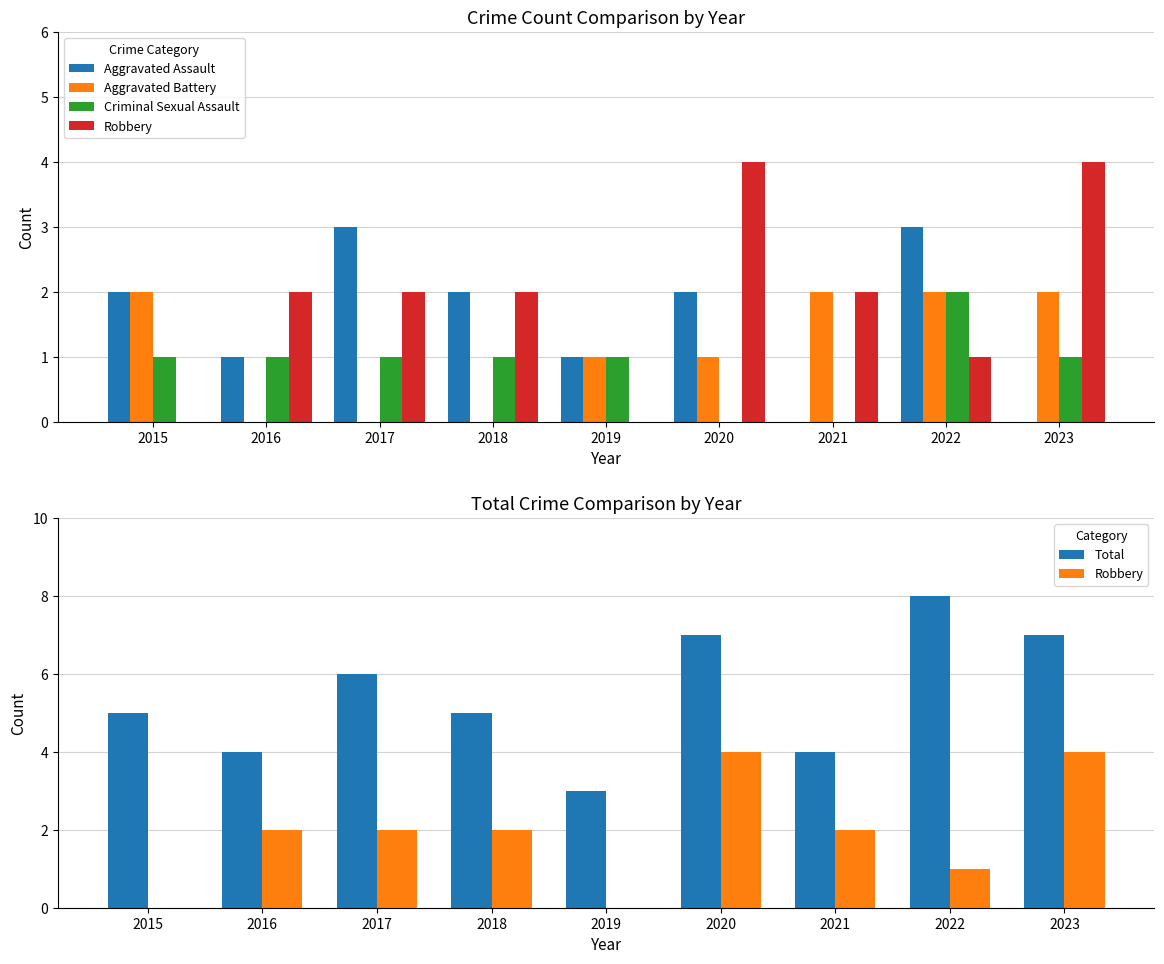

Which series has the widest spread of values?

Total